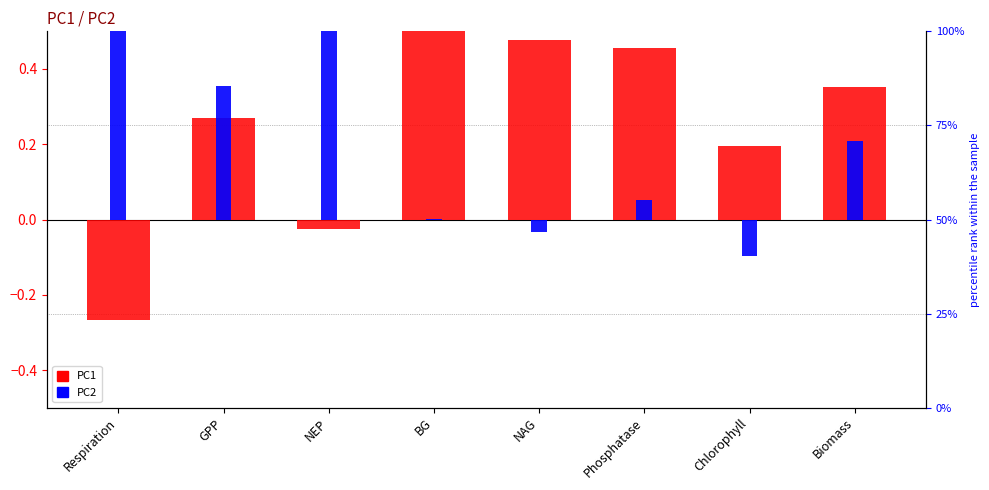

How many negative values does the PC1 series have?

2